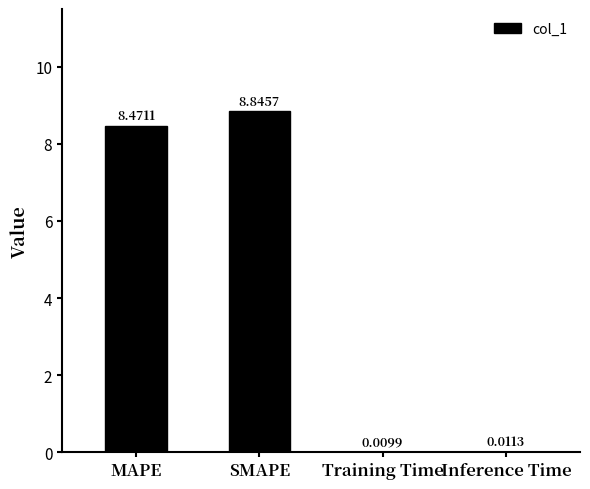

Which has a higher value, Inference Time or Training Time?

Inference Time